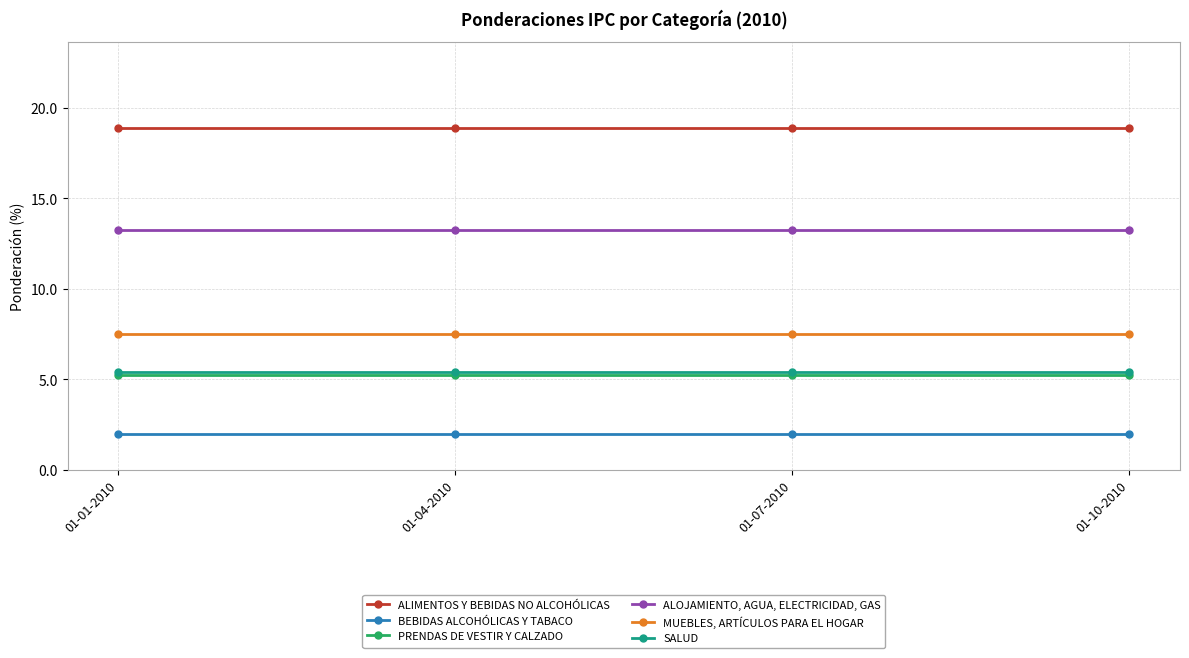

What is the value of the ALIMENTOS Y BEBIDAS NO ALCOHÓLICAS point at the 1st from the left?

18.9